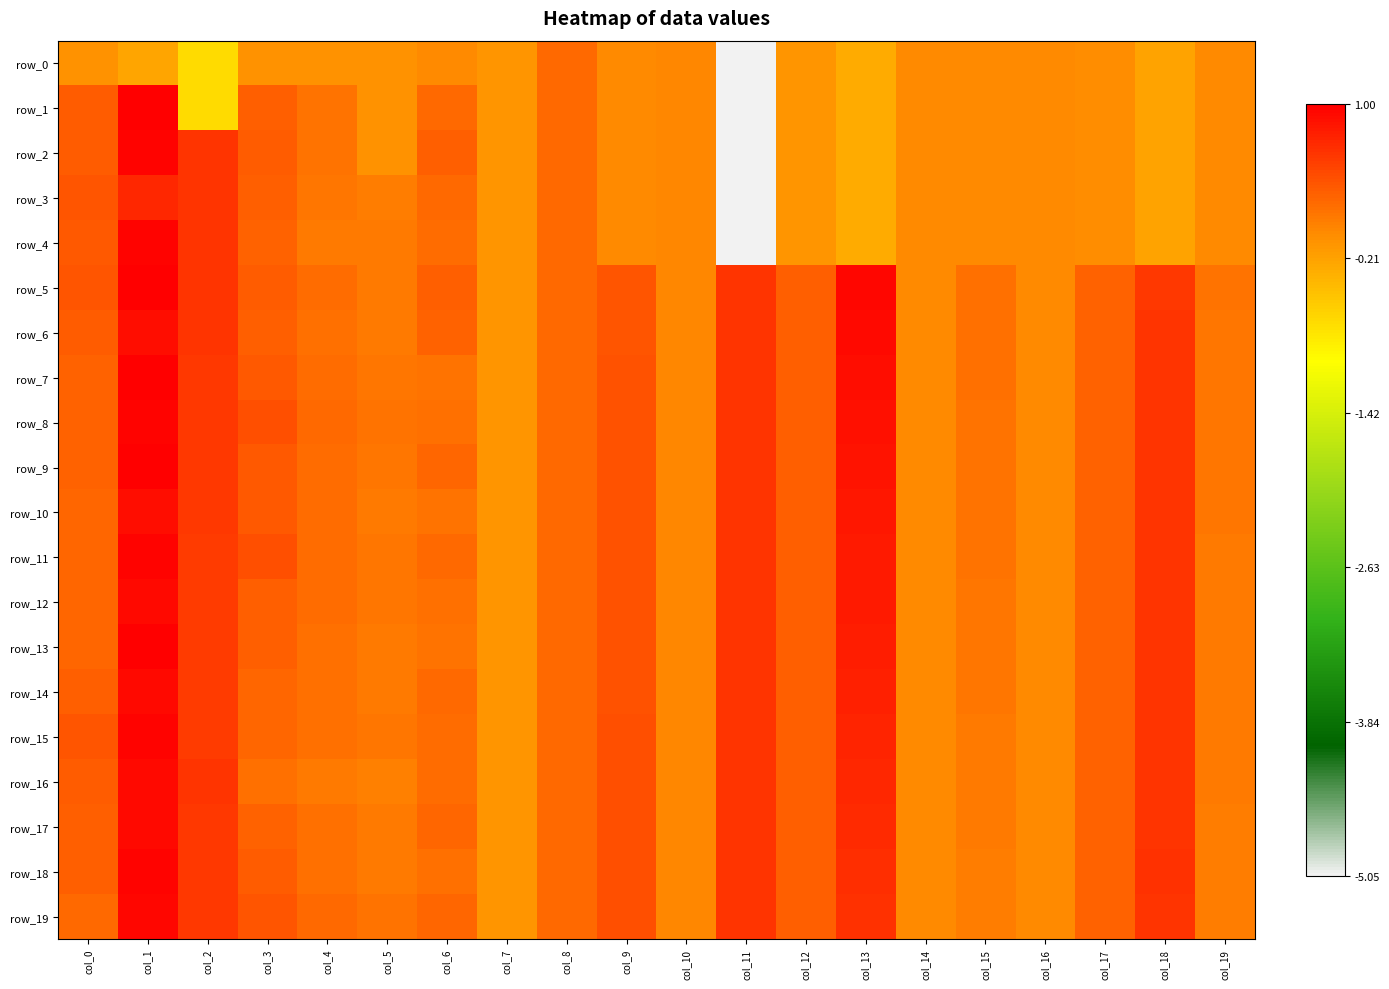

Reading right to left, extract all data points from this chart.

row_0: col_19=-0.0	col_18=-0.2	col_17=-0.0	col_16=-0.0	col_15=-0.0	col_14=-0.0	col_13=-0.3	col_12=-0.1	col_11=-5.1	col_10=0.0	col_9=0.0	col_8=0.2	col_7=-0.1	col_6=-0.0	col_5=-0.1	col_4=-0.1	col_3=-0.1	col_2=-0.7	col_1=-0.2	col_0=-0.1
row_1: col_19=-0.0	col_18=-0.2	col_17=-0.0	col_16=-0.0	col_15=-0.0	col_14=-0.0	col_13=-0.3	col_12=-0.1	col_11=-5.1	col_10=0.0	col_9=0.0	col_8=0.2	col_7=-0.1	col_6=0.2	col_5=-0.1	col_4=0.2	col_3=0.3	col_2=-0.7	col_1=1.0	col_0=0.3
row_2: col_19=-0.0	col_18=-0.2	col_17=-0.0	col_16=-0.0	col_15=-0.0	col_14=-0.0	col_13=-0.3	col_12=-0.1	col_11=-5.1	col_10=0.0	col_9=0.0	col_8=0.2	col_7=-0.1	col_6=0.3	col_5=-0.1	col_4=0.2	col_3=0.3	col_2=0.6	col_1=1.0	col_0=0.3
row_3: col_19=-0.0	col_18=-0.2	col_17=-0.0	col_16=-0.0	col_15=-0.0	col_14=-0.0	col_13=-0.3	col_12=-0.1	col_11=-5.1	col_10=0.0	col_9=0.0	col_8=0.2	col_7=-0.1	col_6=0.2	col_5=0.1	col_4=0.1	col_3=0.3	col_2=0.6	col_1=0.7	col_0=0.4
row_4: col_19=-0.0	col_18=-0.2	col_17=-0.0	col_16=-0.0	col_15=-0.0	col_14=-0.0	col_13=-0.3	col_12=-0.1	col_11=-5.1	col_10=0.0	col_9=0.0	col_8=0.2	col_7=-0.1	col_6=0.2	col_5=0.1	col_4=0.1	col_3=0.3	col_2=0.6	col_1=1.0	col_0=0.3
row_5: col_19=0.2	col_18=0.6	col_17=0.3	col_16=-0.0	col_15=0.2	col_14=-0.0	col_13=0.9	col_12=0.3	col_11=0.6	col_10=0.0	col_9=0.4	col_8=0.2	col_7=-0.1	col_6=0.3	col_5=0.1	col_4=0.2	col_3=0.3	col_2=0.6	col_1=1.0	col_0=0.4
row_6: col_19=0.1	col_18=0.6	col_17=0.3	col_16=-0.0	col_15=0.2	col_14=-0.0	col_13=0.9	col_12=0.3	col_11=0.6	col_10=0.0	col_9=0.4	col_8=0.2	col_7=-0.1	col_6=0.3	col_5=0.1	col_4=0.2	col_3=0.3	col_2=0.6	col_1=0.9	col_0=0.3
row_7: col_19=0.1	col_18=0.6	col_17=0.3	col_16=-0.0	col_15=0.2	col_14=-0.0	col_13=0.9	col_12=0.3	col_11=0.6	col_10=0.0	col_9=0.4	col_8=0.2	col_7=-0.1	col_6=0.2	col_5=0.1	col_4=0.2	col_3=0.3	col_2=0.6	col_1=1.0	col_0=0.3
row_8: col_19=0.1	col_18=0.6	col_17=0.3	col_16=-0.0	col_15=0.2	col_14=-0.0	col_13=0.9	col_12=0.3	col_11=0.6	col_10=0.0	col_9=0.4	col_8=0.2	col_7=-0.1	col_6=0.2	col_5=0.2	col_4=0.2	col_3=0.4	col_2=0.6	col_1=1.0	col_0=0.3
row_9: col_19=0.1	col_18=0.6	col_17=0.3	col_16=-0.0	col_15=0.2	col_14=-0.0	col_13=0.9	col_12=0.3	col_11=0.6	col_10=0.0	col_9=0.4	col_8=0.2	col_7=-0.1	col_6=0.3	col_5=0.1	col_4=0.2	col_3=0.4	col_2=0.6	col_1=1.0	col_0=0.3
row_10: col_19=0.1	col_18=0.6	col_17=0.3	col_16=-0.0	col_15=0.2	col_14=-0.0	col_13=0.8	col_12=0.3	col_11=0.6	col_10=0.0	col_9=0.4	col_8=0.2	col_7=-0.1	col_6=0.2	col_5=0.1	col_4=0.2	col_3=0.4	col_2=0.6	col_1=0.9	col_0=0.2
row_11: col_19=0.1	col_18=0.6	col_17=0.3	col_16=-0.0	col_15=0.1	col_14=-0.0	col_13=0.8	col_12=0.3	col_11=0.6	col_10=0.0	col_9=0.4	col_8=0.2	col_7=-0.1	col_6=0.2	col_5=0.1	col_4=0.2	col_3=0.4	col_2=0.6	col_1=1.0	col_0=0.3
row_12: col_19=0.1	col_18=0.6	col_17=0.3	col_16=-0.0	col_15=0.1	col_14=-0.0	col_13=0.8	col_12=0.3	col_11=0.6	col_10=0.0	col_9=0.4	col_8=0.2	col_7=-0.1	col_6=0.2	col_5=0.1	col_4=0.2	col_3=0.3	col_2=0.6	col_1=0.9	col_0=0.2
row_13: col_19=0.1	col_18=0.6	col_17=0.3	col_16=-0.0	col_15=0.1	col_14=-0.0	col_13=0.8	col_12=0.3	col_11=0.6	col_10=0.0	col_9=0.4	col_8=0.2	col_7=-0.1	col_6=0.2	col_5=0.1	col_4=0.2	col_3=0.3	col_2=0.6	col_1=1.0	col_0=0.3
row_14: col_19=0.1	col_18=0.6	col_17=0.3	col_16=-0.0	col_15=0.1	col_14=-0.0	col_13=0.7	col_12=0.3	col_11=0.6	col_10=0.0	col_9=0.4	col_8=0.2	col_7=-0.1	col_6=0.2	col_5=0.1	col_4=0.2	col_3=0.3	col_2=0.6	col_1=0.9	col_0=0.3
row_15: col_19=0.1	col_18=0.6	col_17=0.3	col_16=-0.0	col_15=0.1	col_14=-0.0	col_13=0.7	col_12=0.3	col_11=0.6	col_10=0.0	col_9=0.4	col_8=0.2	col_7=-0.1	col_6=0.2	col_5=0.1	col_4=0.2	col_3=0.3	col_2=0.6	col_1=1.0	col_0=0.4
row_16: col_19=0.1	col_18=0.6	col_17=0.3	col_16=-0.0	col_15=0.1	col_14=-0.0	col_13=0.7	col_12=0.3	col_11=0.6	col_10=0.0	col_9=0.4	col_8=0.2	col_7=-0.1	col_6=0.2	col_5=0.1	col_4=0.1	col_3=0.2	col_2=0.6	col_1=0.9	col_0=0.3
row_17: col_19=0.1	col_18=0.6	col_17=0.3	col_16=-0.0	col_15=0.1	col_14=-0.0	col_13=0.7	col_12=0.3	col_11=0.6	col_10=0.0	col_9=0.4	col_8=0.2	col_7=-0.1	col_6=0.3	col_5=0.1	col_4=0.2	col_3=0.3	col_2=0.6	col_1=0.9	col_0=0.3
row_18: col_19=0.1	col_18=0.6	col_17=0.3	col_16=-0.0	col_15=0.1	col_14=-0.0	col_13=0.7	col_12=0.3	col_11=0.6	col_10=0.0	col_9=0.4	col_8=0.2	col_7=-0.1	col_6=0.2	col_5=0.1	col_4=0.2	col_3=0.3	col_2=0.6	col_1=1.0	col_0=0.3
row_19: col_19=0.1	col_18=0.6	col_17=0.3	col_16=-0.0	col_15=0.1	col_14=-0.0	col_13=0.6	col_12=0.3	col_11=0.6	col_10=0.0	col_9=0.4	col_8=0.2	col_7=-0.1	col_6=0.3	col_5=0.2	col_4=0.2	col_3=0.4	col_2=0.6	col_1=1.0	col_0=0.2